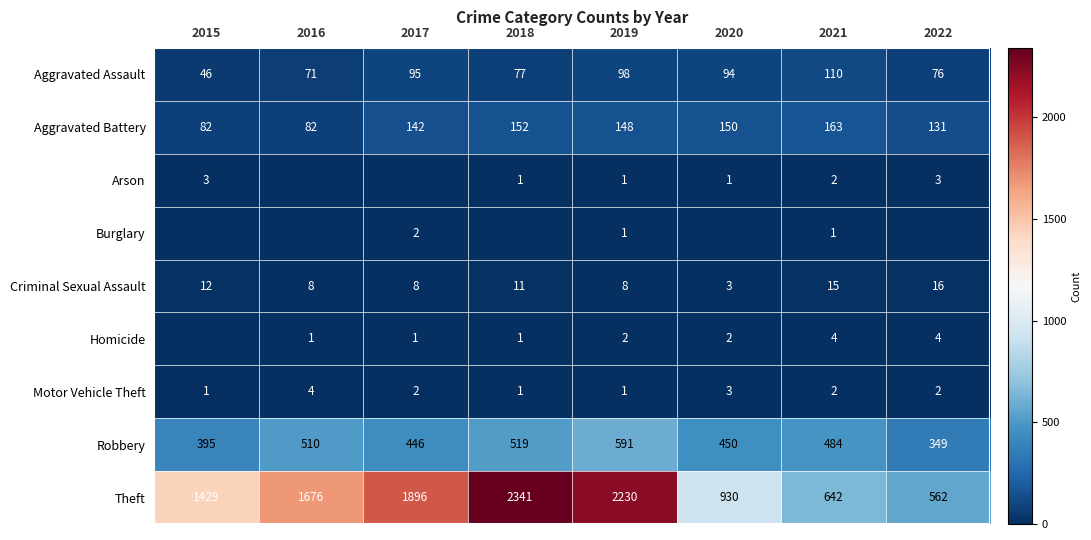

Is the value of Aggravated Assault at 2015 greater than the value of Robbery at 2020?

No